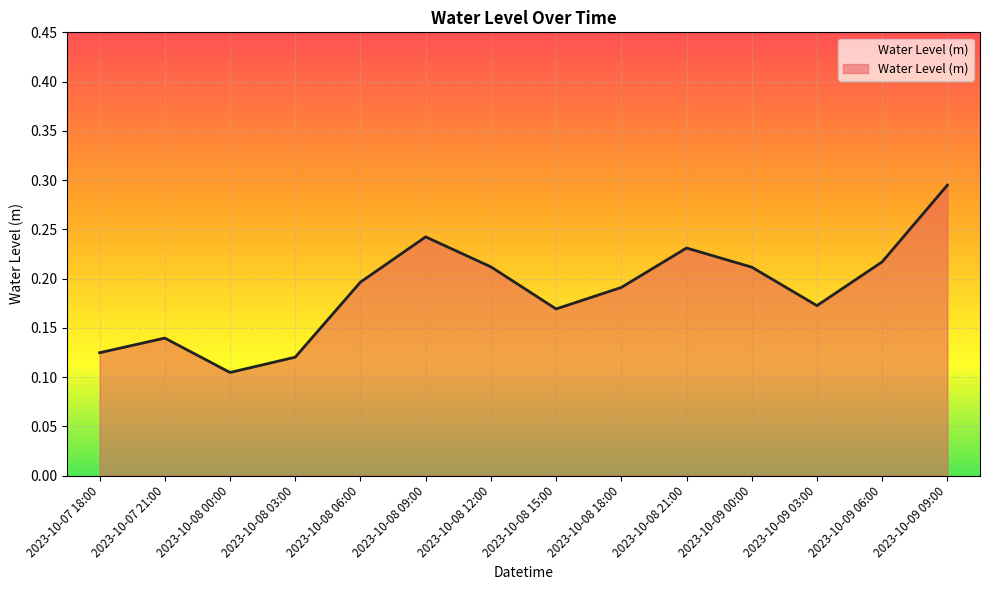

Which category has the lowest value across all series?

2023-10-08 00:00